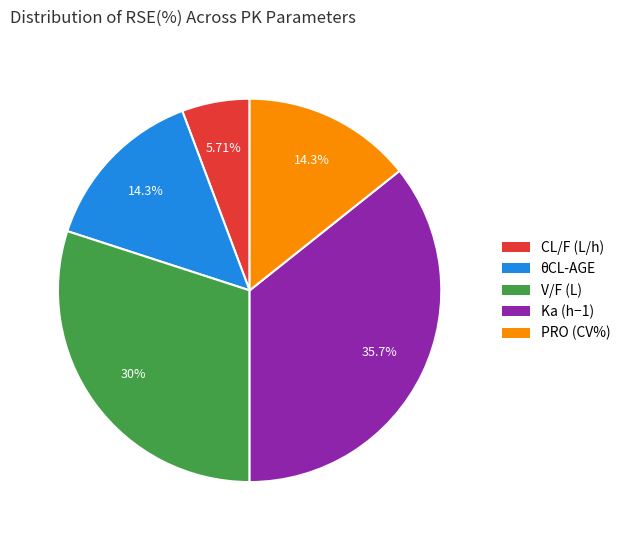

The Ka (h−1) slice represents 36% of the pie. True or false?

True